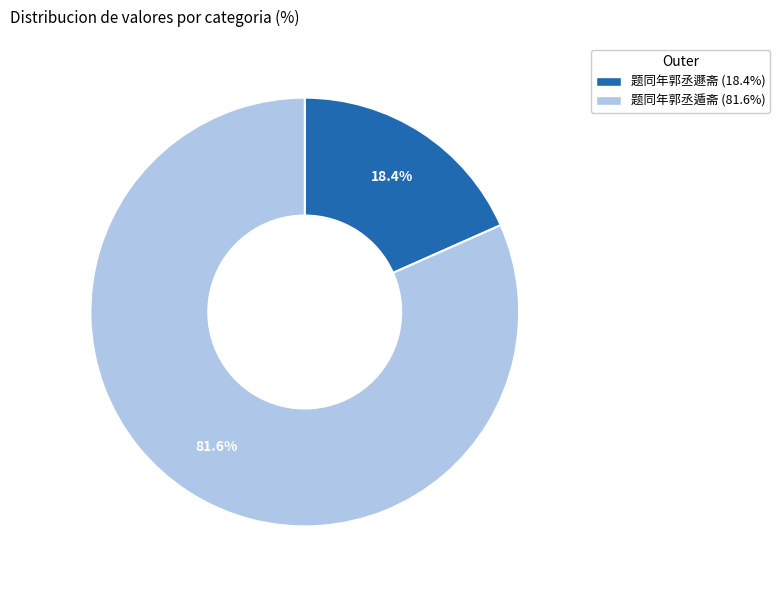

Does any single category account for the majority?

Yes